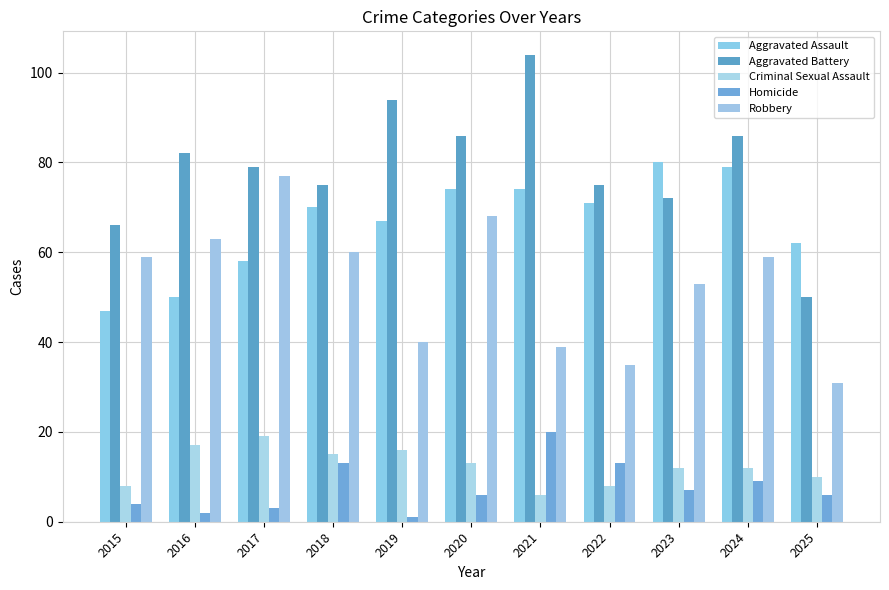

What is the minimum value for Aggravated Battery?

50